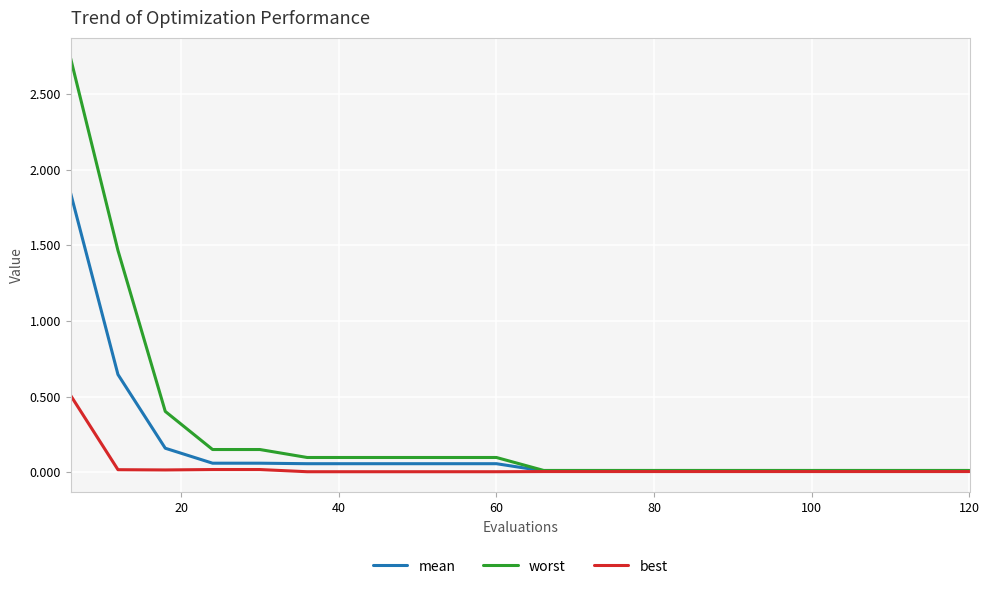

What is the maximum value for best?

0.5